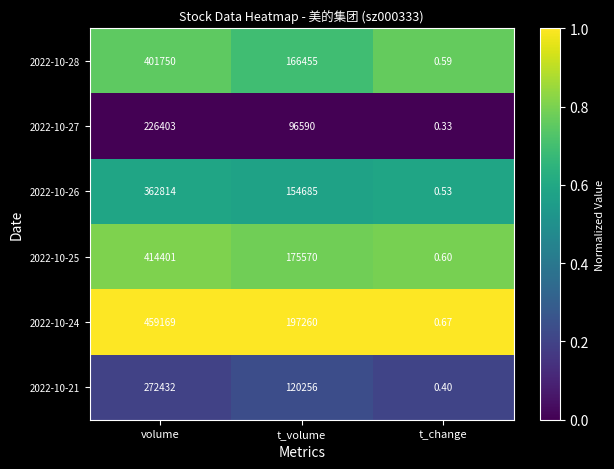

Is the value of 2022-10-27 at t_volume greater than the value of 2022-10-24 at t_change?

Yes